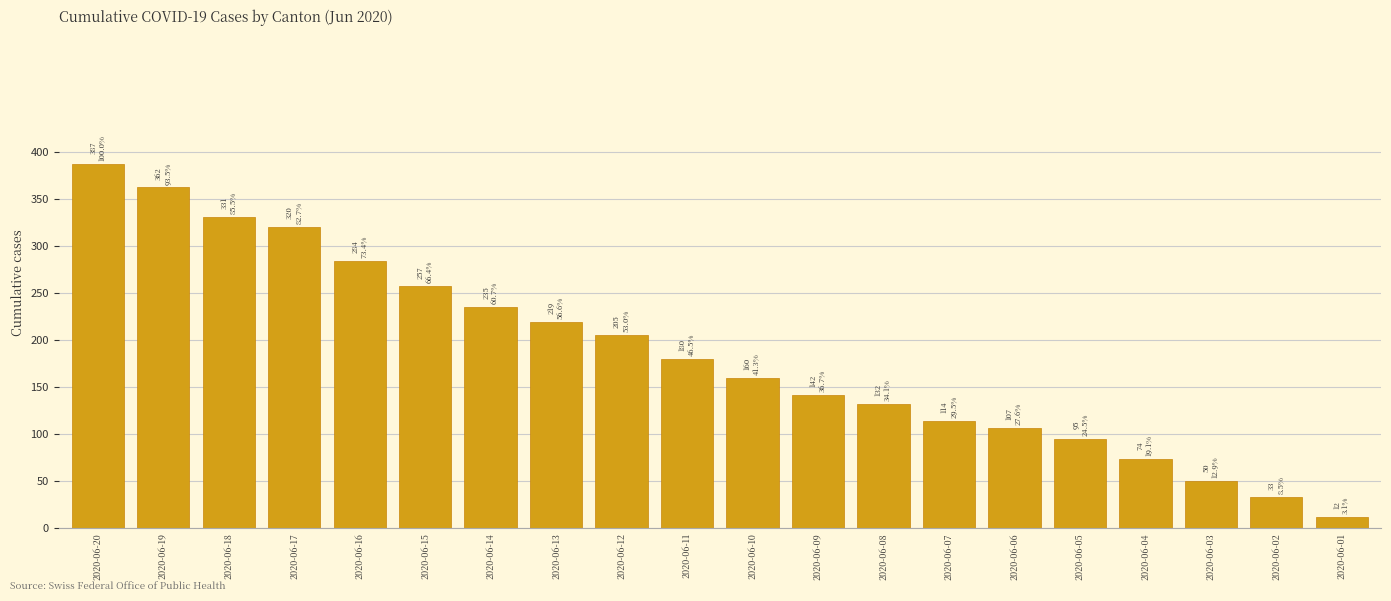

Reading right to left, extract all data points from this chart.

2020-06-01=12	2020-06-02=33	2020-06-03=50	2020-06-04=74	2020-06-05=95	2020-06-06=107	2020-06-07=114	2020-06-08=132	2020-06-09=142	2020-06-10=160	2020-06-11=180	2020-06-12=205	2020-06-13=219	2020-06-14=235	2020-06-15=257	2020-06-16=284	2020-06-17=320	2020-06-18=331	2020-06-19=362	2020-06-20=387